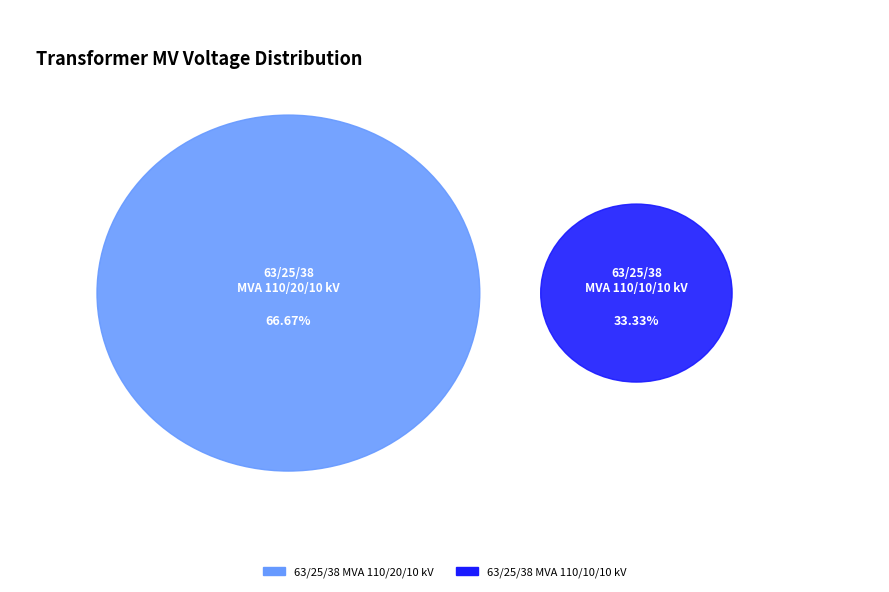

Which category has the biggest portion of the pie?

63/25/38 MVA 110/20/10 kV